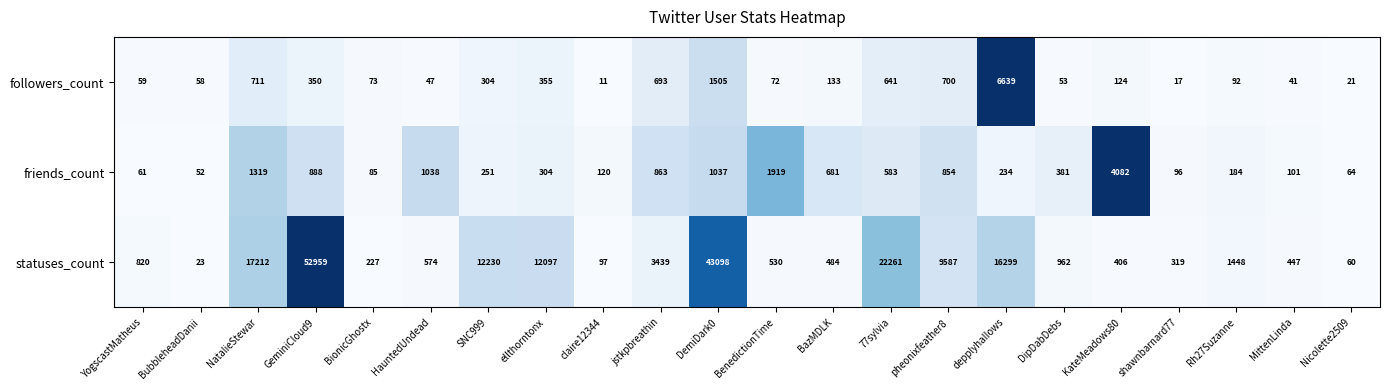

Rank the series at claire12344 from highest to lowest value.

friends_count, statuses_count, followers_count